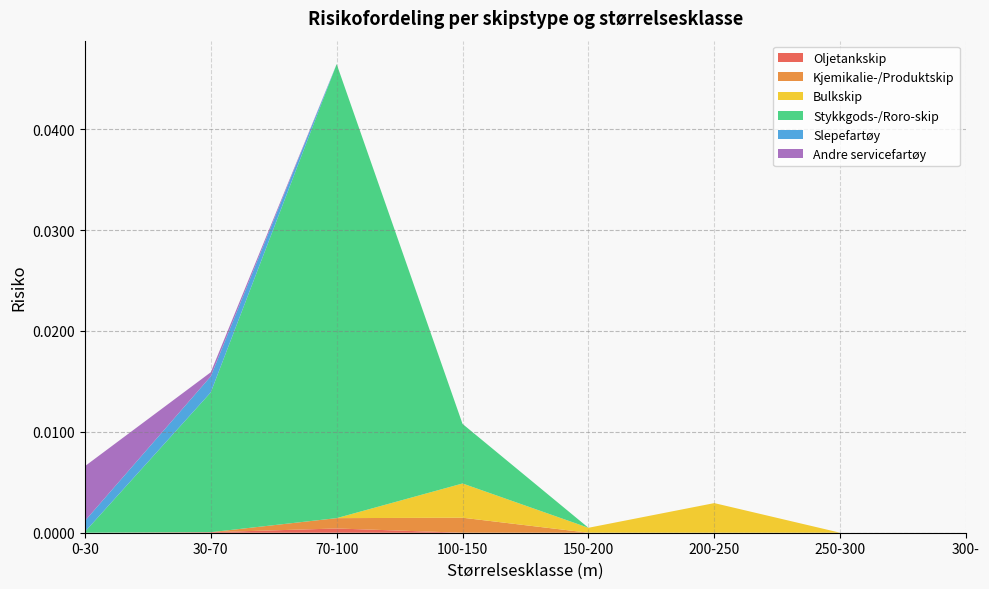

How many interior local peaks does the Slepefartøy series have?

1